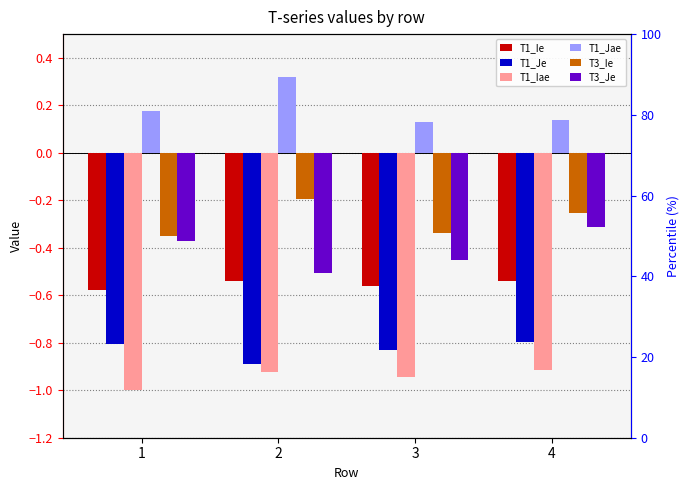

Is the value of T3_Je at 3 greater than the value of T1_Je at 1?

Yes